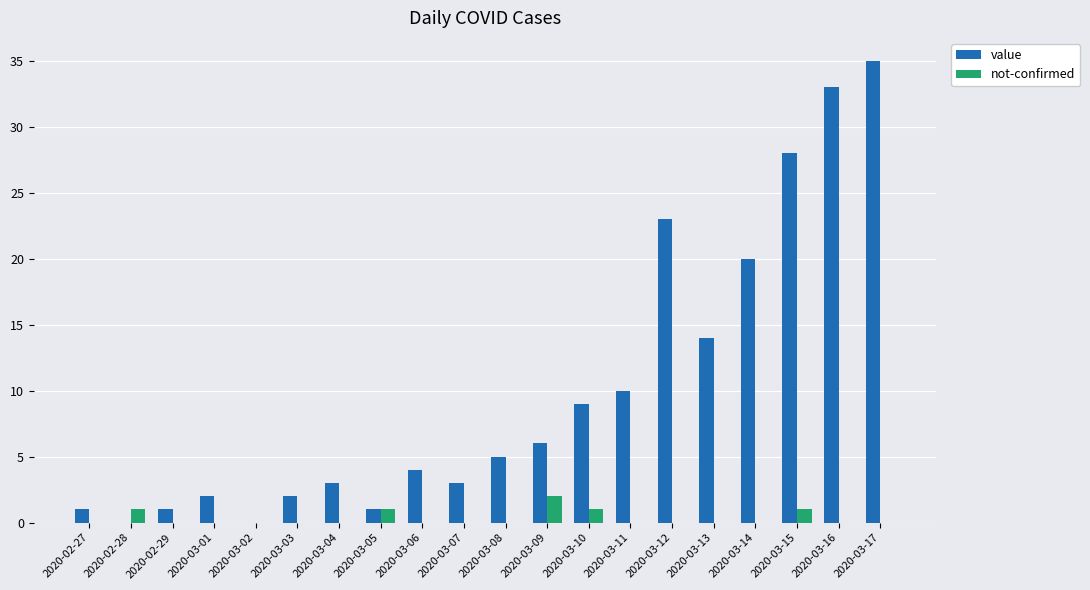

What are all the series names shown in the legend?

value, not-confirmed